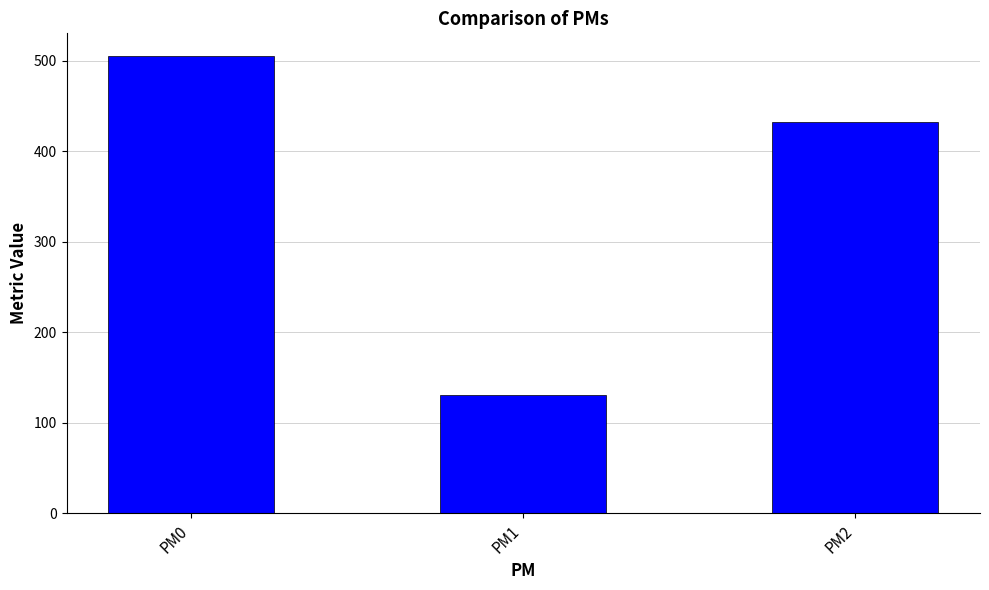

How many distinct data groups are displayed?

1